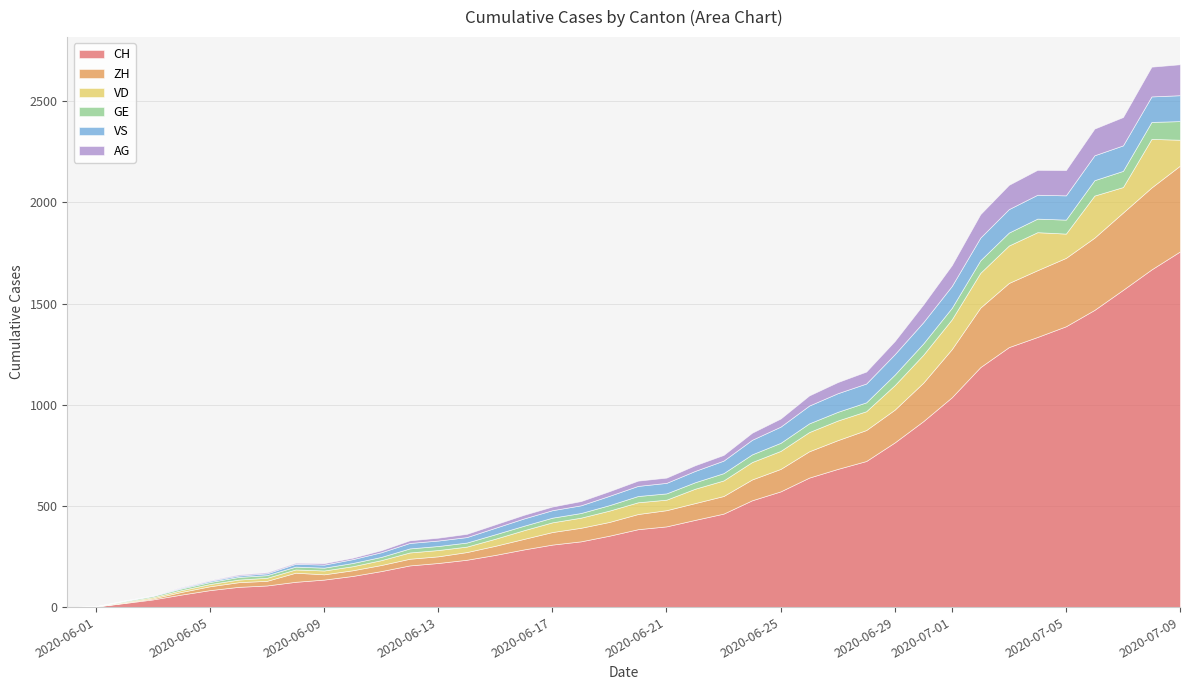

What is the difference between the highest and lowest values at 2020-06-16?

267